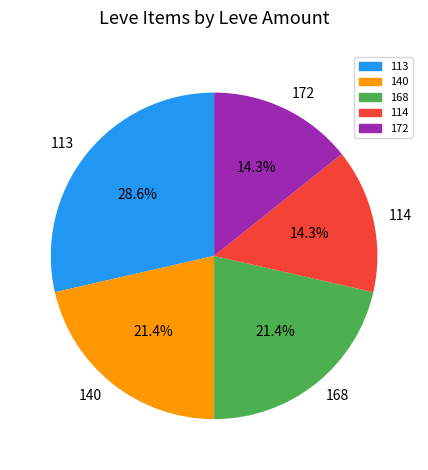

Which slice is the largest?

113